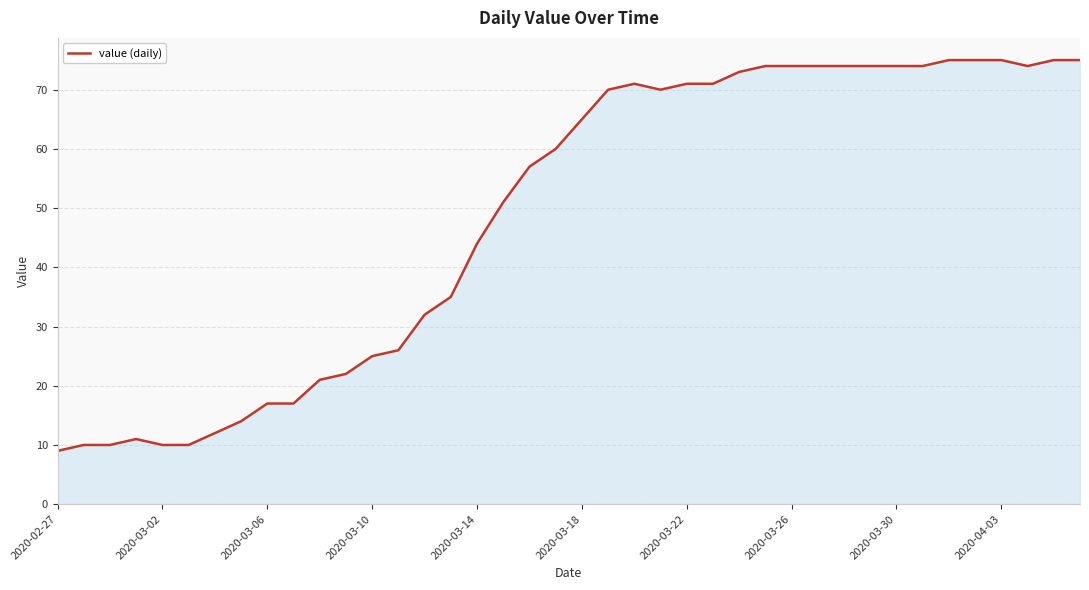

What is the difference between the maximum and minimum values?

66